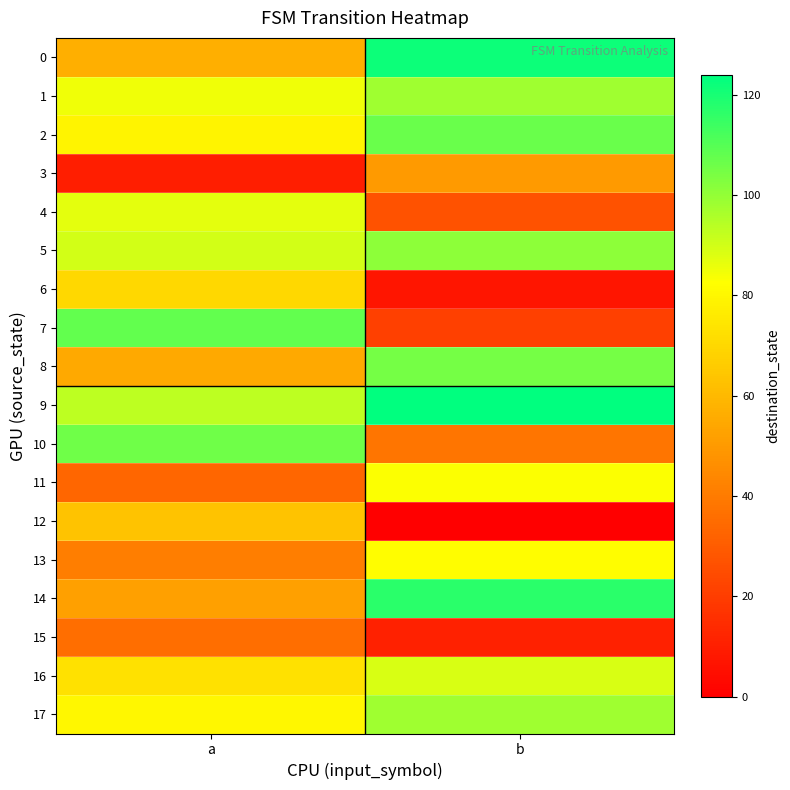

Which series has the widest spread of values?

7